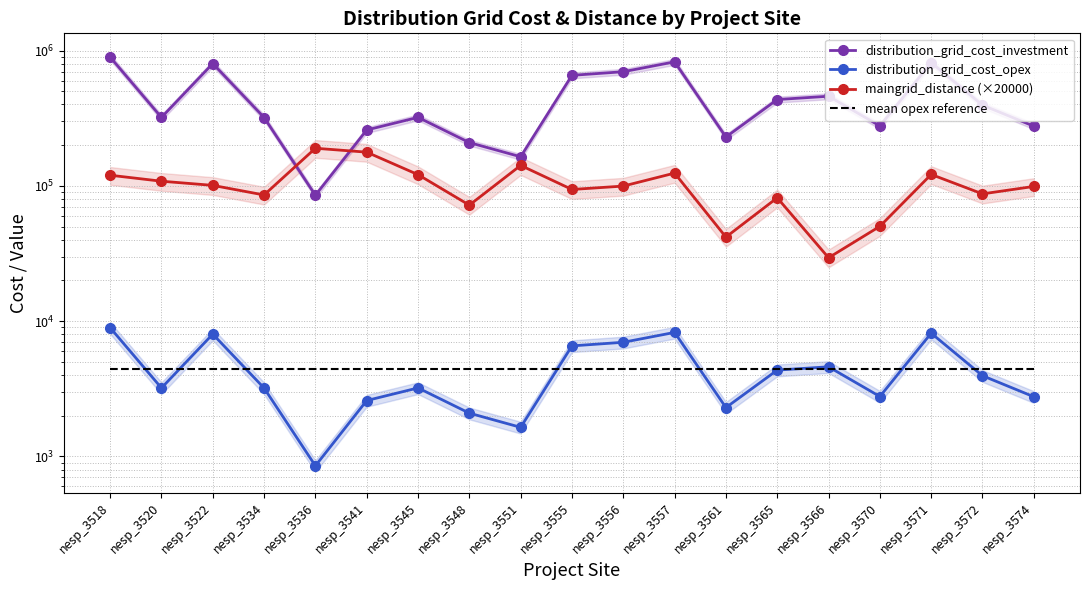

What is the difference between the maximum and minimum values in the distribution_grid_cost_investment series?

809600.0